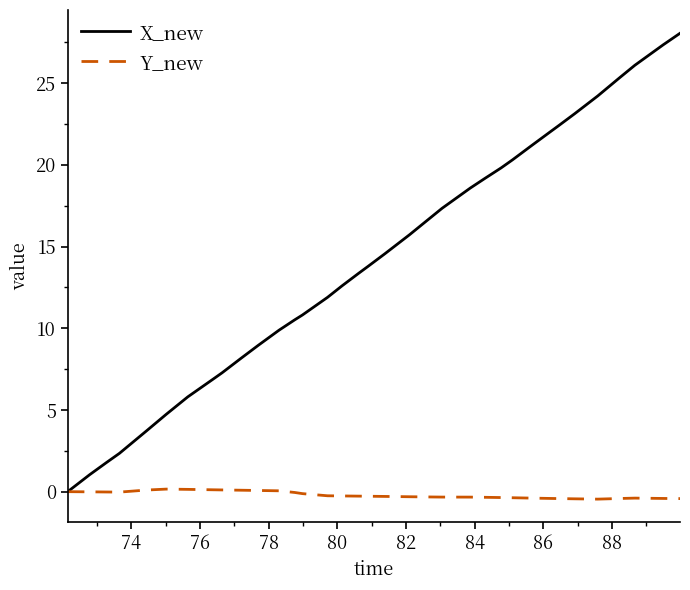

Rank the series by their average value, from highest to lowest.

X_new, Y_new